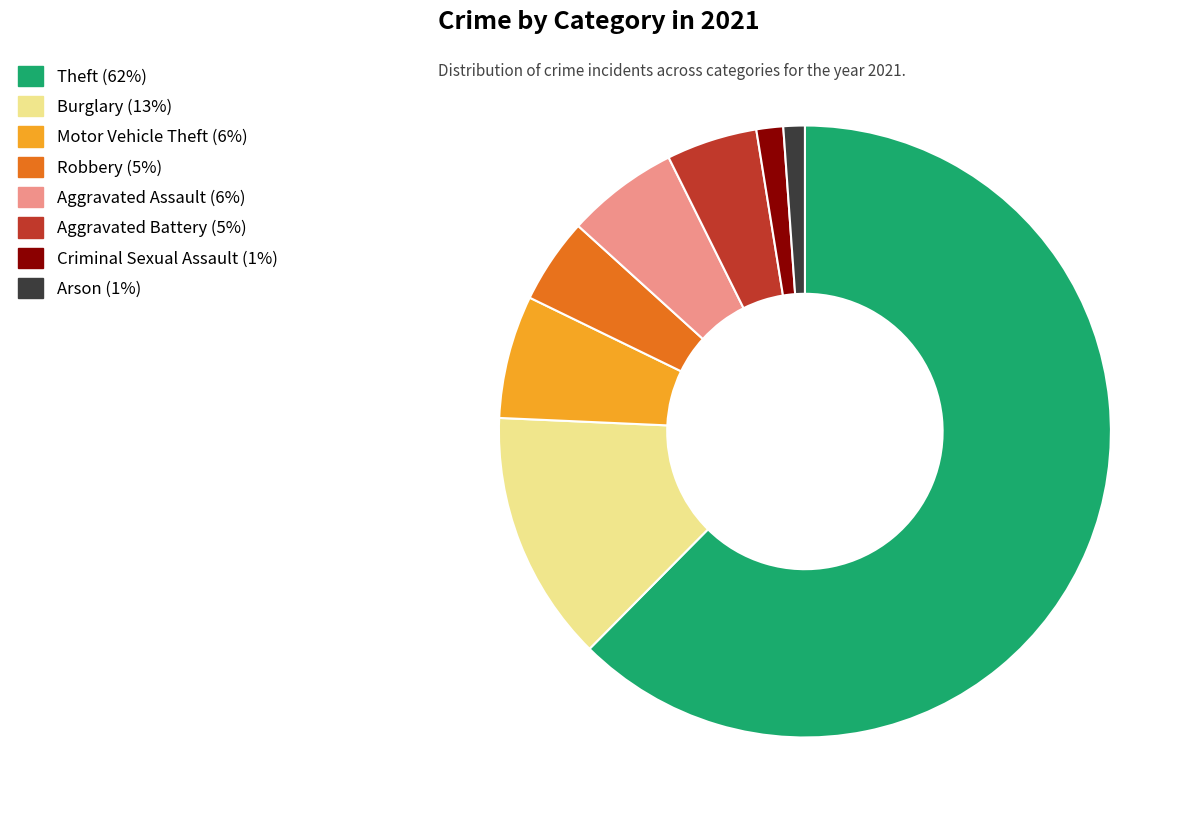

Do Aggravated Assault and Burglary together represent more than half of the pie?

No